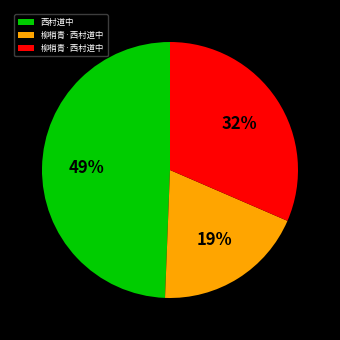

Is there a majority slice in this chart?

No